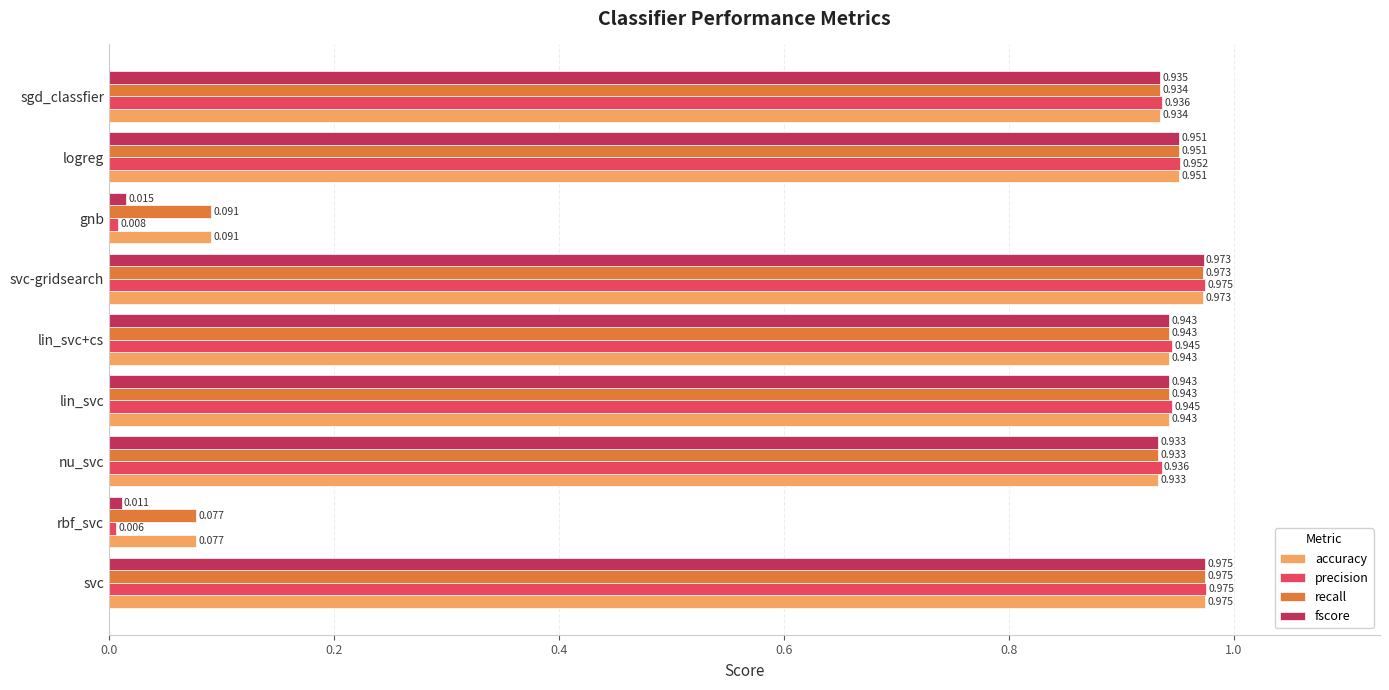

Which series changed the most between rbf_svc and logreg?

precision